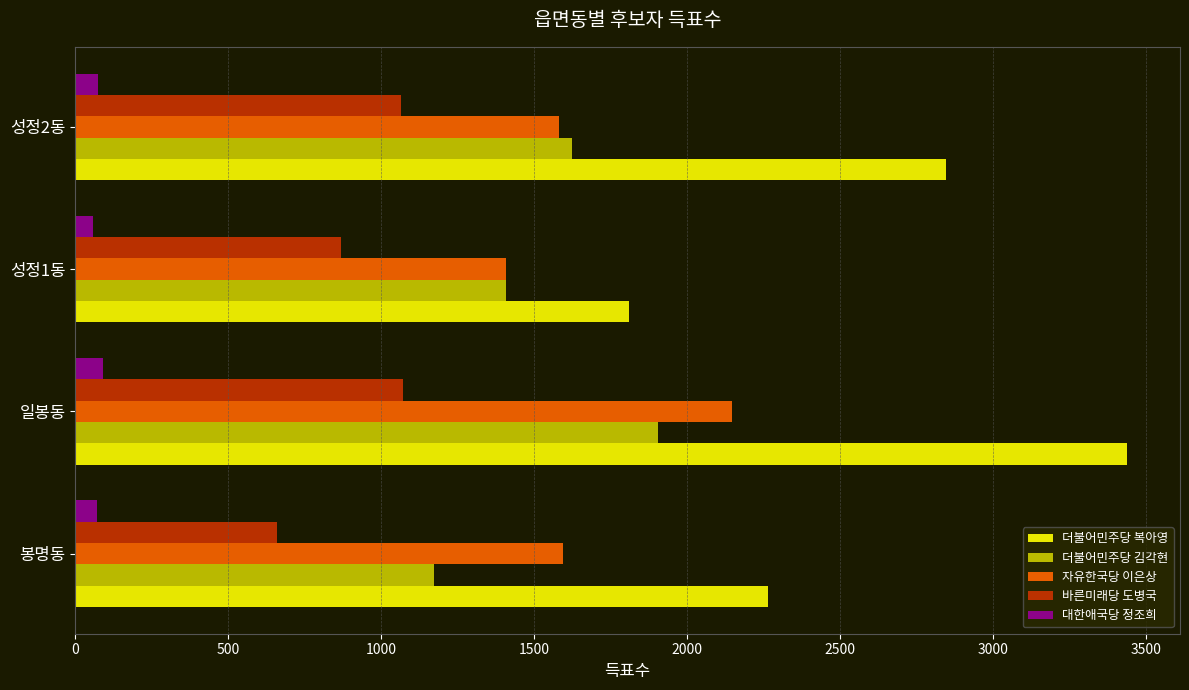

What is the difference between the maximum and minimum values in the 더불어민주당 김각현 series?

730